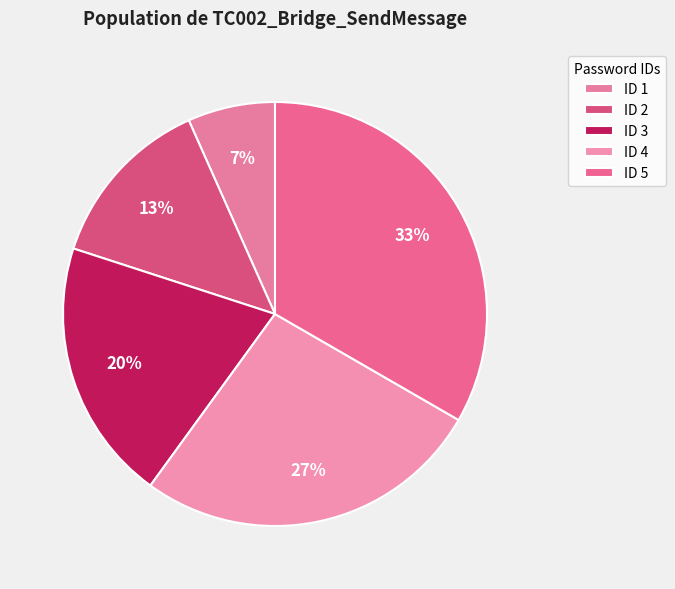

What is the smallest slice in the pie chart?

ID 1